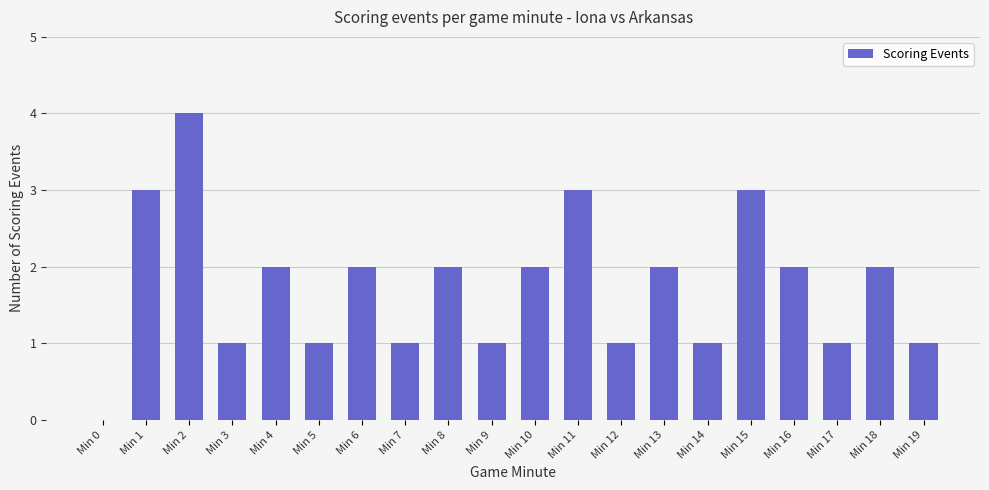

Which label corresponds to the largest value in the chart?

Min 2